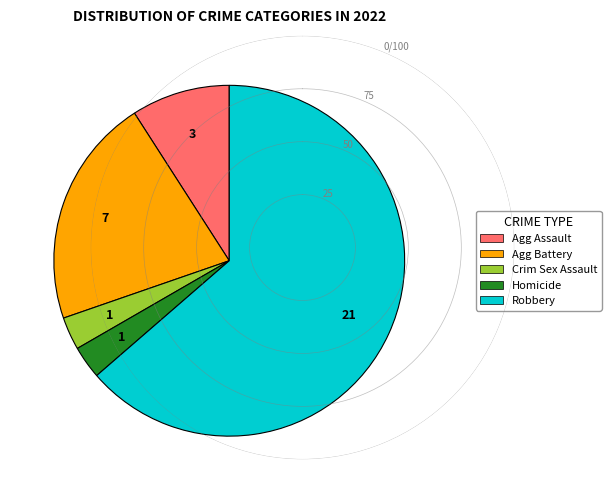

Count the number of slices in the pie.

5